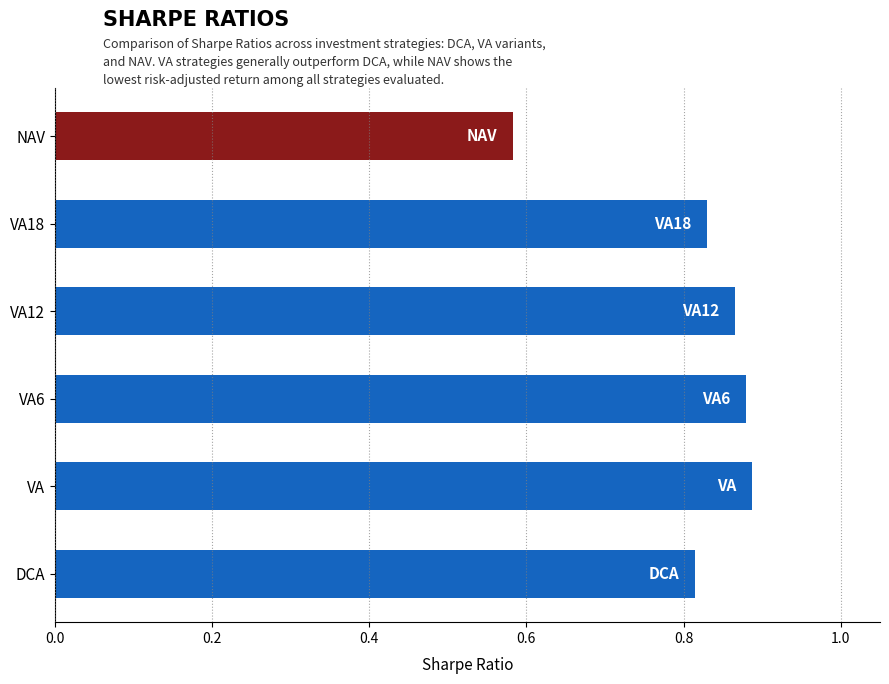

Which has a higher value, NAV or VA?

VA